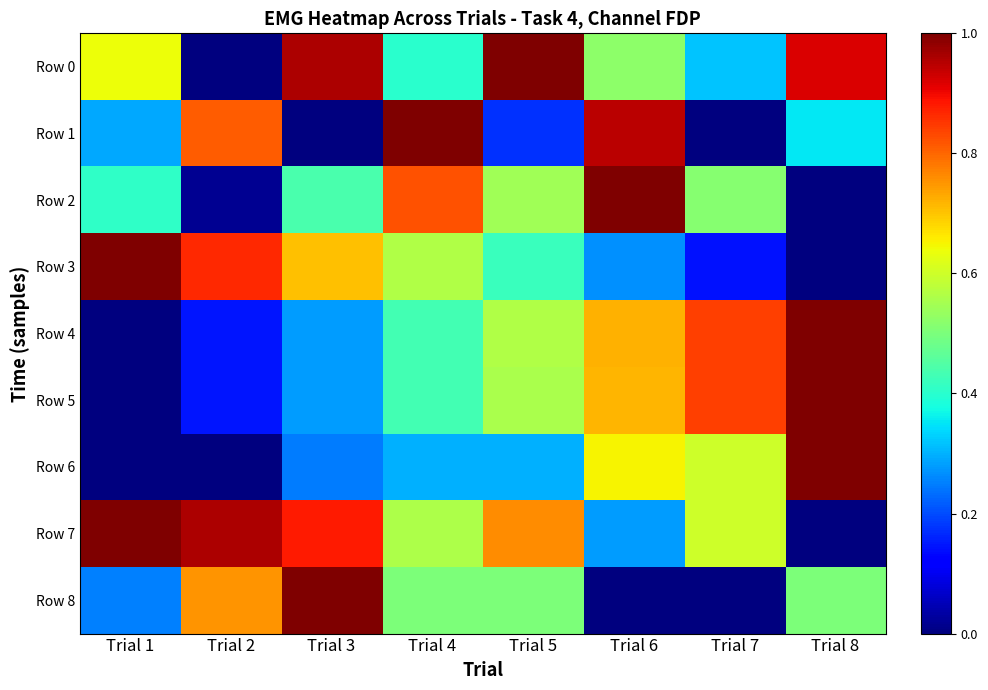

Reading right to left, what are all the values shown in this chart?

Row 0: Trial 8=0.9	Trial 7=0.3	Trial 6=0.5	Trial 5=1.0	Trial 4=0.4	Trial 3=1.0	Trial 2=0.0	Trial 1=0.6
Row 1: Trial 8=0.4	Trial 7=0.0	Trial 6=0.9	Trial 5=0.2	Trial 4=1.0	Trial 3=0.0	Trial 2=0.8	Trial 1=0.3
Row 2: Trial 8=0.0	Trial 7=0.5	Trial 6=1.0	Trial 5=0.5	Trial 4=0.8	Trial 3=0.4	Trial 2=0.0	Trial 1=0.4
Row 3: Trial 8=0.0	Trial 7=0.1	Trial 6=0.3	Trial 5=0.4	Trial 4=0.6	Trial 3=0.7	Trial 2=0.9	Trial 1=1.0
Row 4: Trial 8=1.0	Trial 7=0.8	Trial 6=0.7	Trial 5=0.6	Trial 4=0.4	Trial 3=0.3	Trial 2=0.1	Trial 1=0.0
Row 5: Trial 8=1.0	Trial 7=0.8	Trial 6=0.7	Trial 5=0.6	Trial 4=0.4	Trial 3=0.3	Trial 2=0.1	Trial 1=0.0
Row 6: Trial 8=1.0	Trial 7=0.6	Trial 6=0.6	Trial 5=0.3	Trial 4=0.3	Trial 3=0.2	Trial 2=0.0	Trial 1=0.0
Row 7: Trial 8=0.0	Trial 7=0.6	Trial 6=0.3	Trial 5=0.8	Trial 4=0.6	Trial 3=0.9	Trial 2=1.0	Trial 1=1.0
Row 8: Trial 8=0.5	Trial 7=0.0	Trial 6=0.0	Trial 5=0.5	Trial 4=0.5	Trial 3=1.0	Trial 2=0.8	Trial 1=0.2